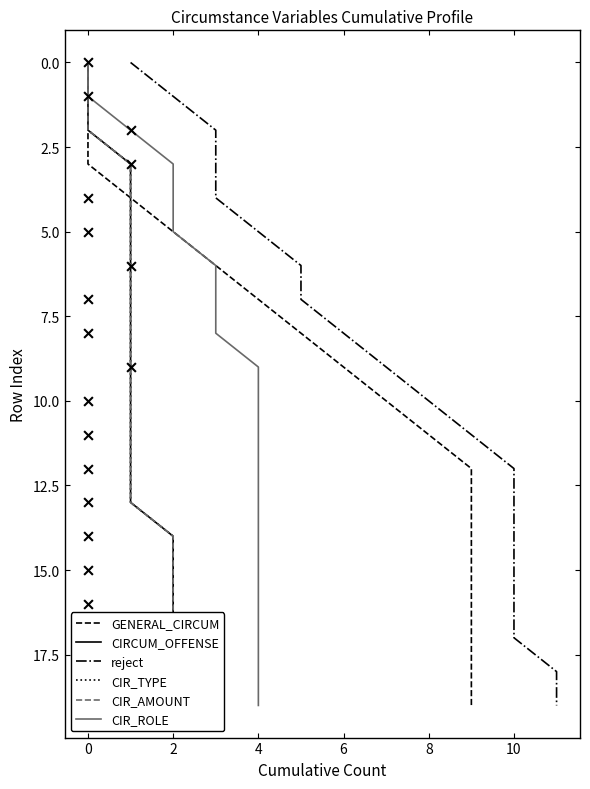

Which series contains the lowest Y value?

GENERAL_CIRCUM